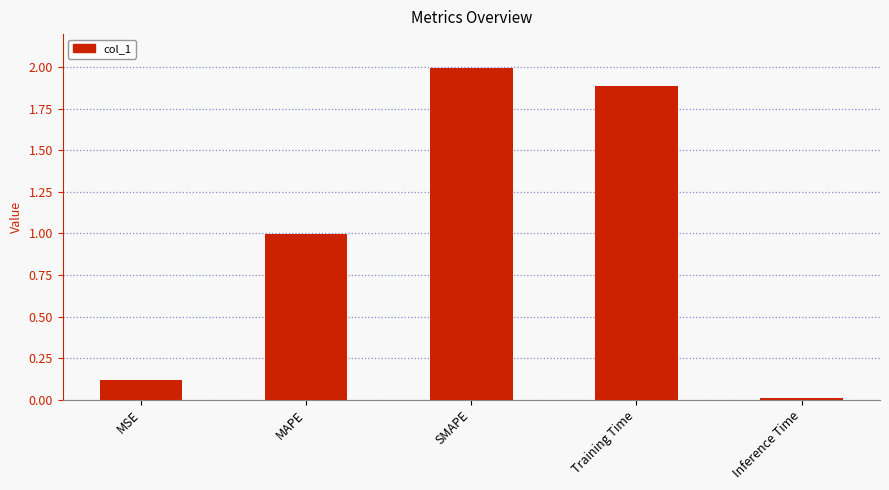

List the labels in order of value, smallest first.

Inference Time, MSE, MAPE, Training Time, SMAPE